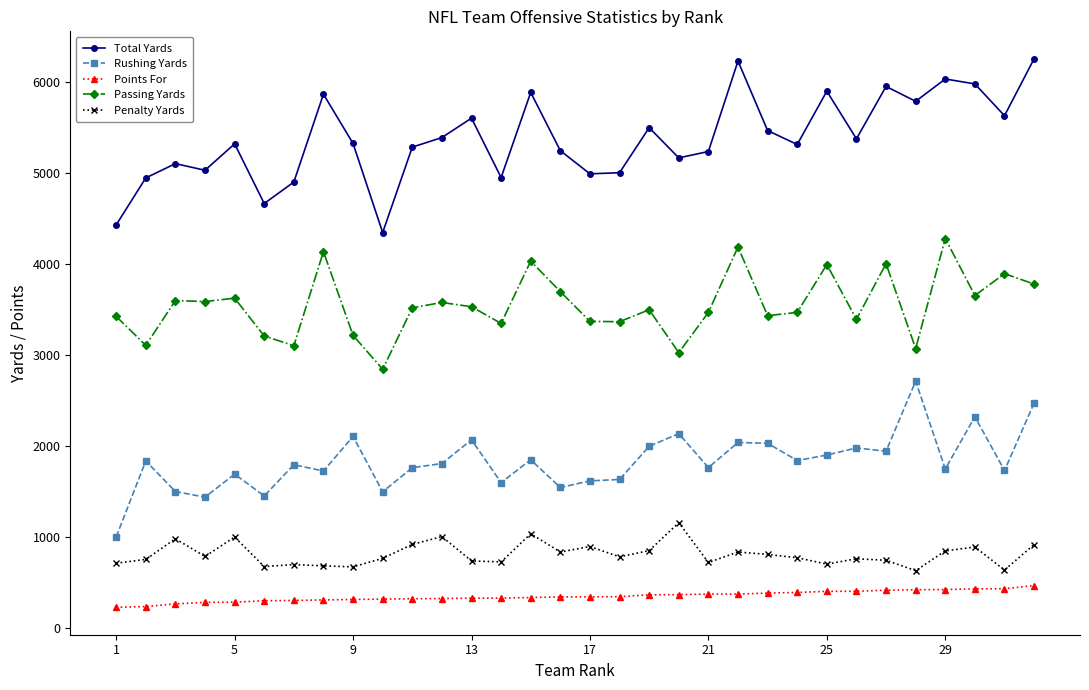

What is the sum of all Passing Yards values?

113450